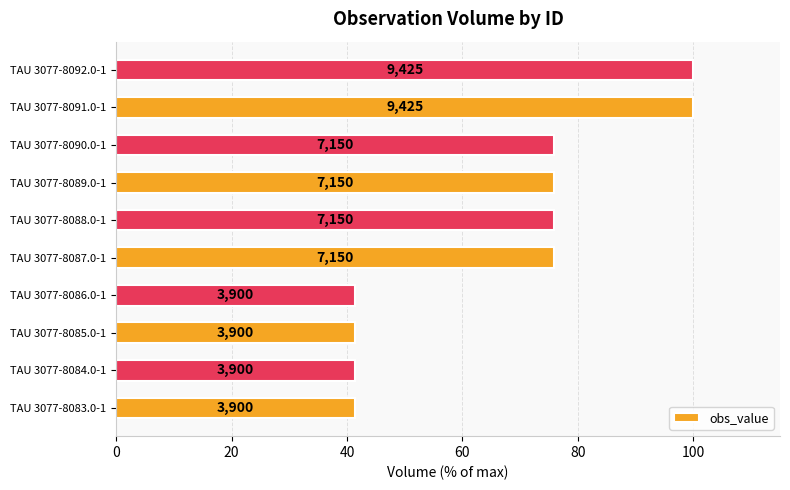

How many bars are there in total?

10